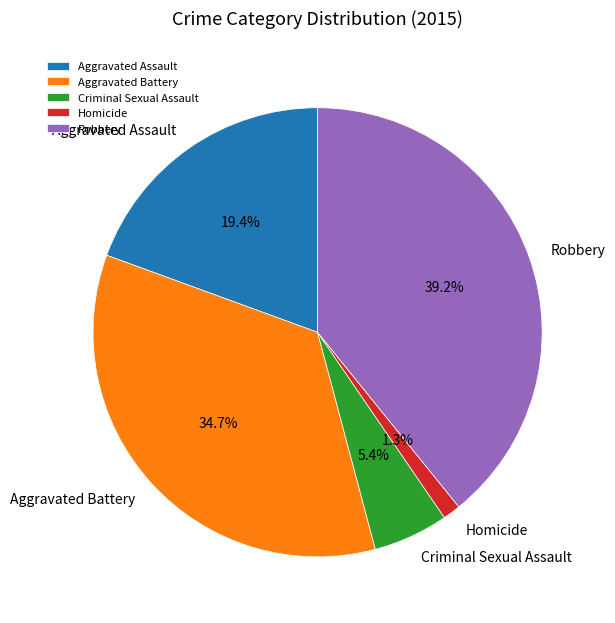

Which has a higher value, Criminal Sexual Assault or Aggravated Battery?

Aggravated Battery